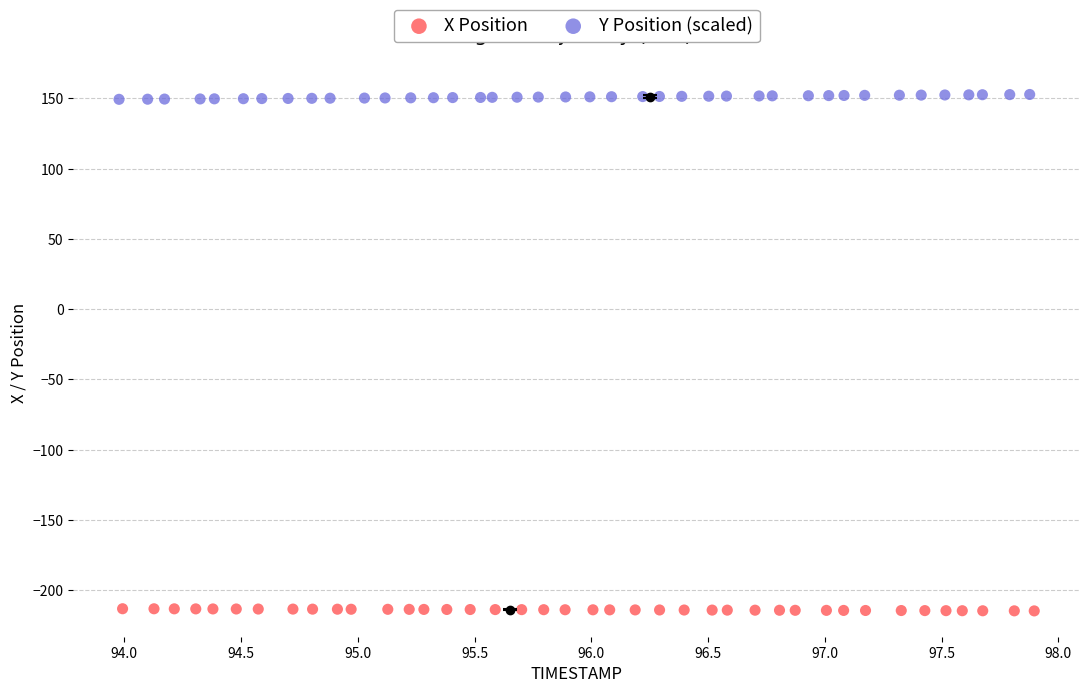

Which series contains the lowest Y value?

X Position